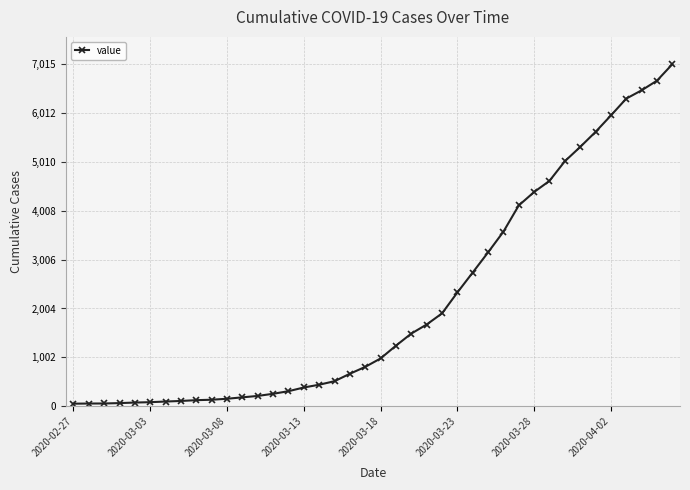

What is the difference between the maximum and minimum values?

6964